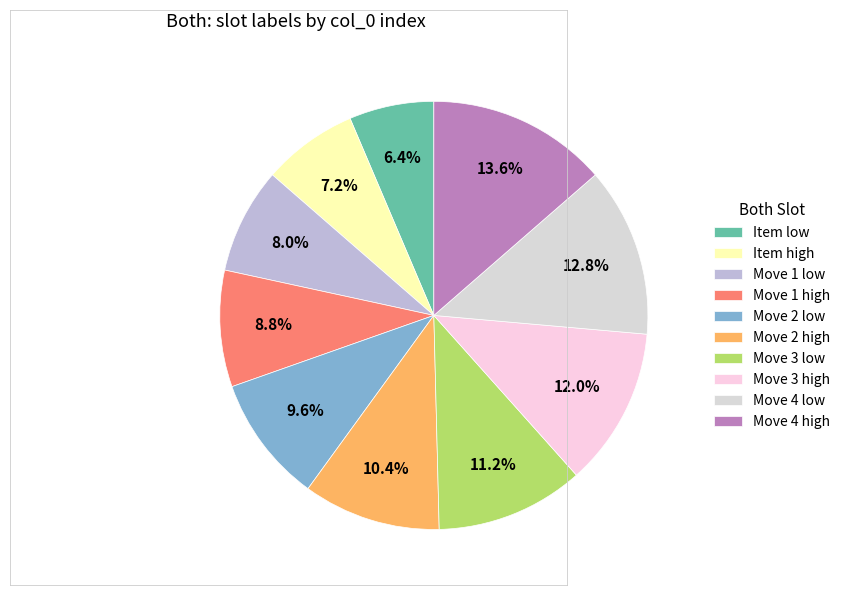

To the nearest percent, what percentage of the pie is Move 3 high?

12%